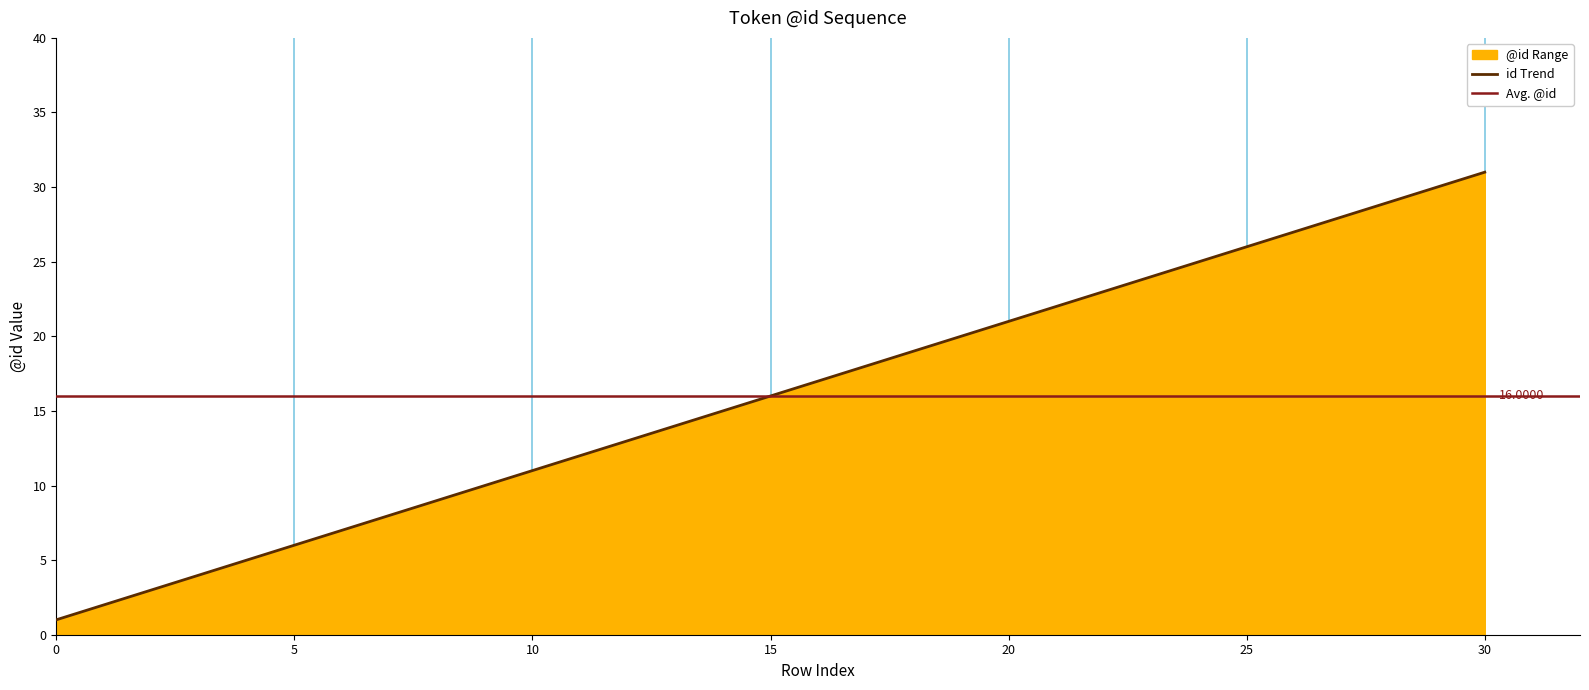

What is the value of the id_values point at the 16th from the left?

16